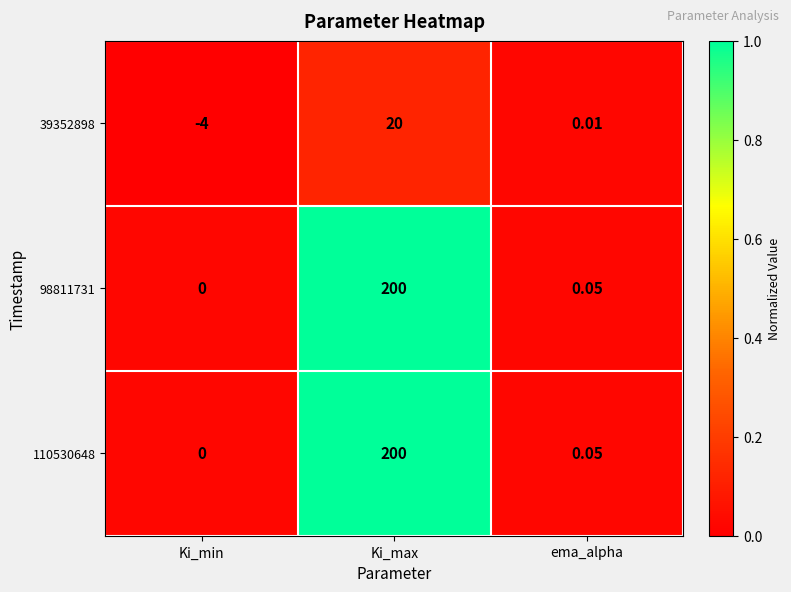

Is the value of 110530648 at Ki_max greater than the value of 39352898 at Ki_min?

Yes